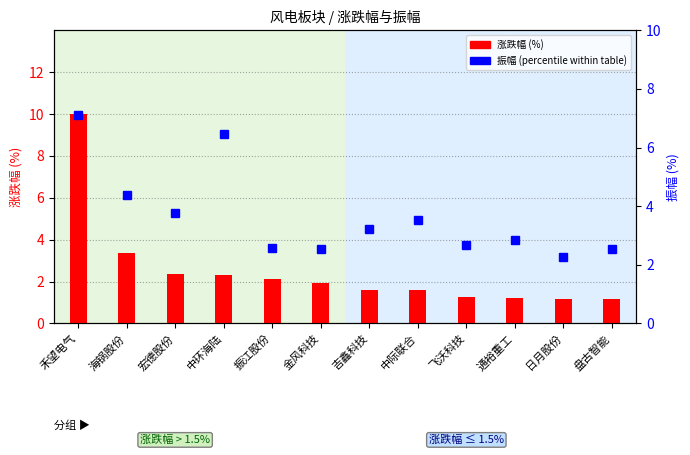

Is the value of 涨跌幅 at 中际联合 greater than the value of 振幅 at 吉鑫科技?

No